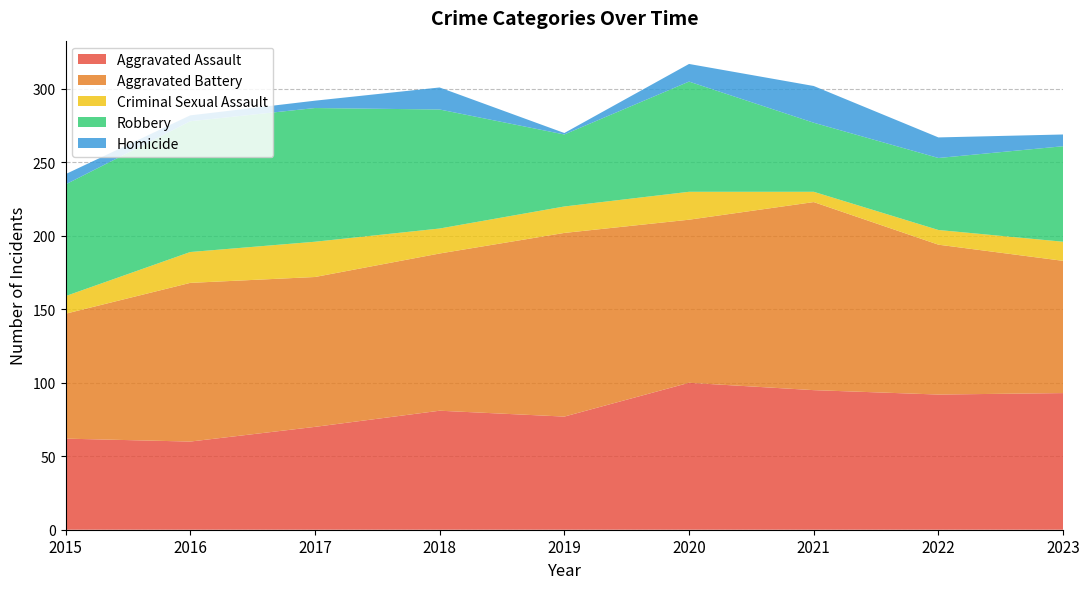

Reading left to right, list all the values displayed in this chart.

Aggravated Assault: 62	60	70	81	77	100	95	92	93
Aggravated Battery: 85	108	102	107	125	111	128	102	90
Criminal Sexual Assault: 12	21	24	17	18	19	7	10	13
Robbery: 76	89	91	81	49	75	47	49	65
Homicide: 7	4	5	15	1	12	25	14	8